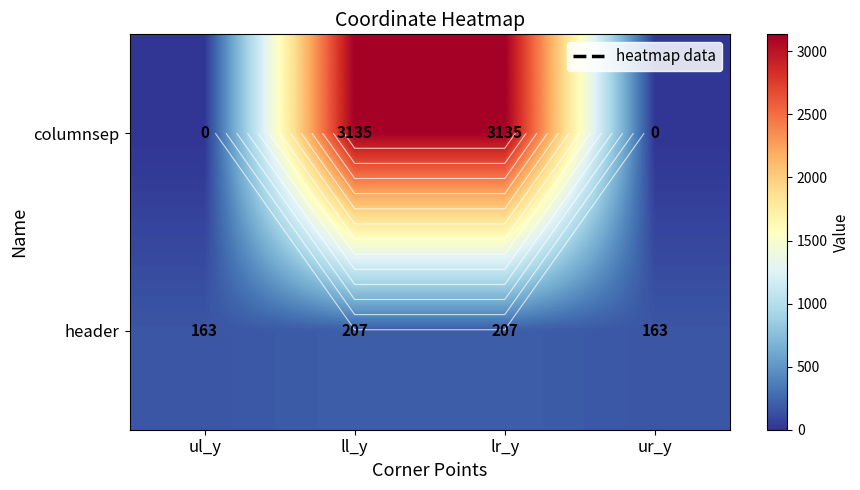

Which label corresponds to the smallest value in the chart?

ul_y